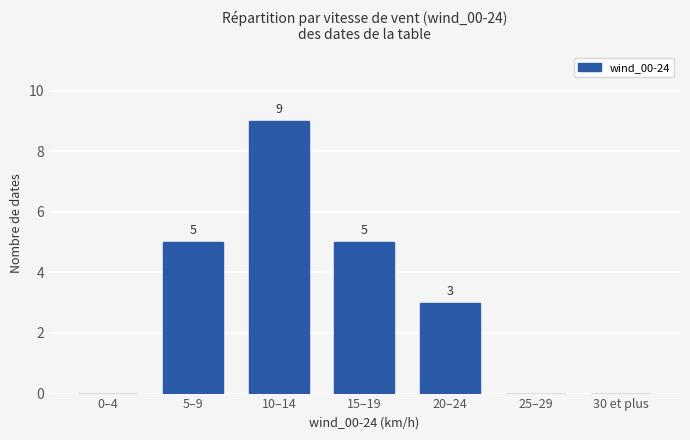

At which category does the chart reach its peak across all series?

10–14